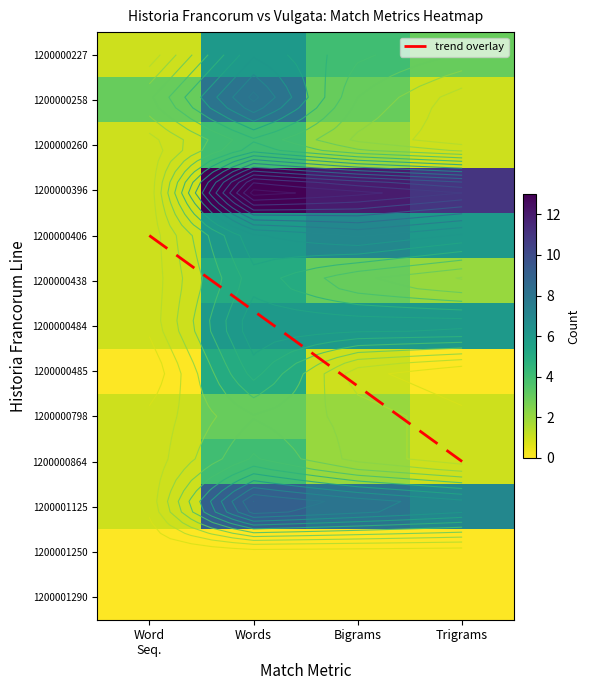

The 1200000484 series shows 1 at Word Seq.. True or false?

False